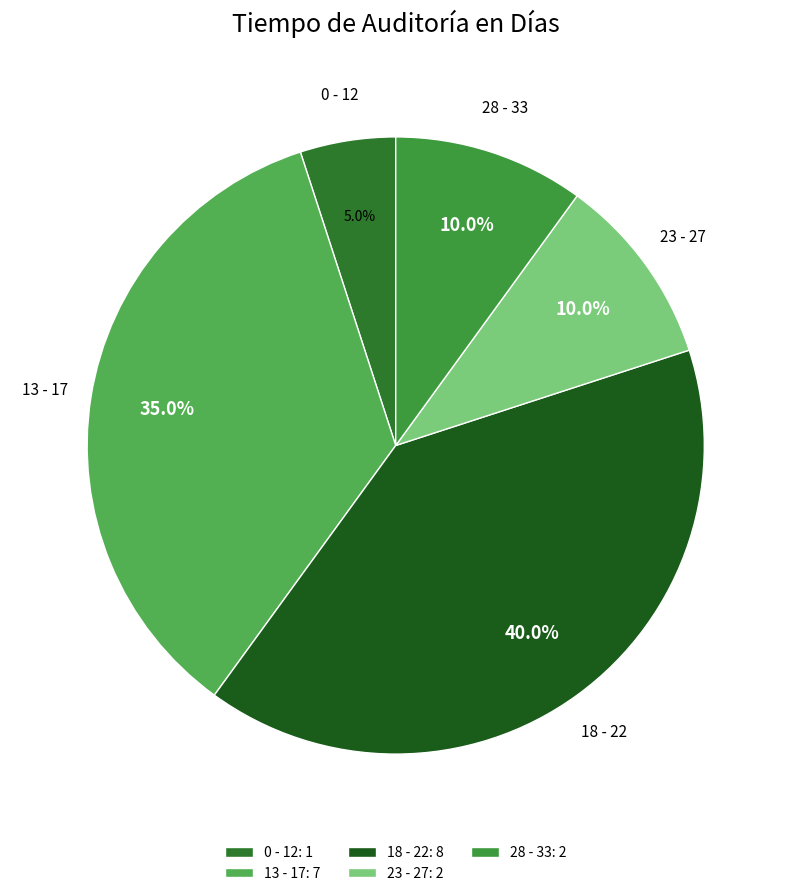

How many segments does this pie chart have?

5